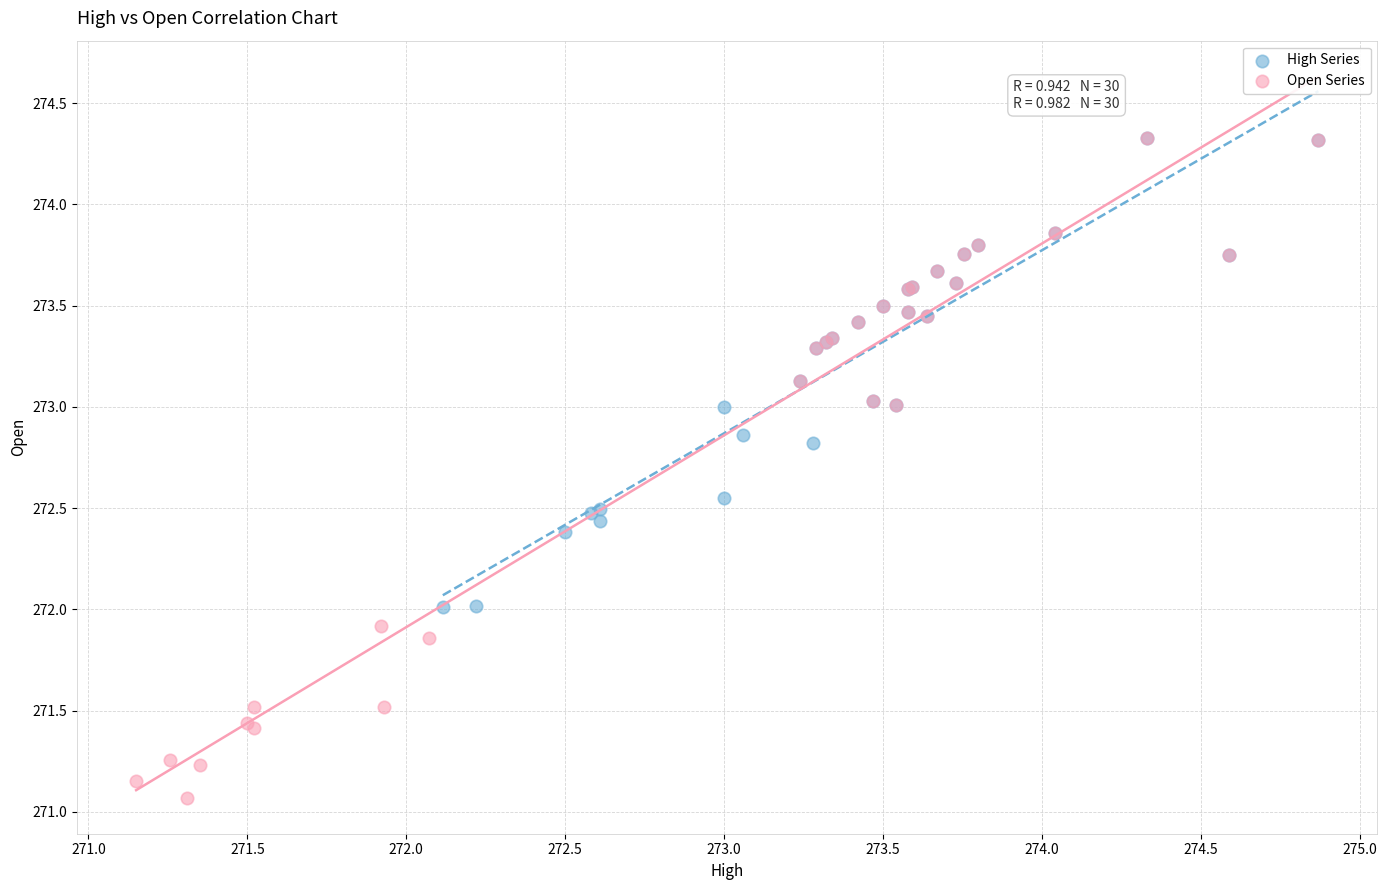

Which series contains the lowest Y value?

Open Series